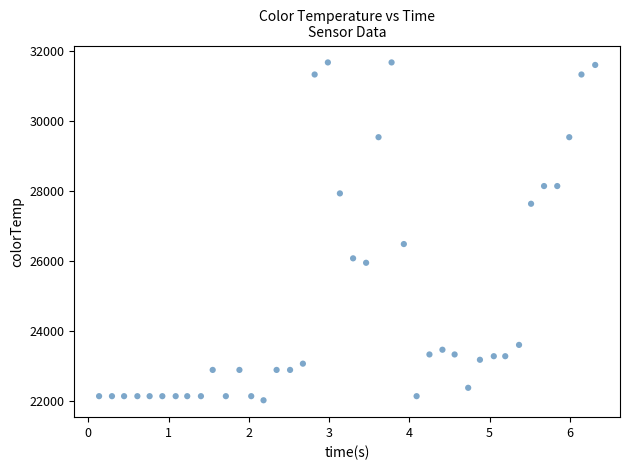

What is the range of Y values (max minus min)?

9652